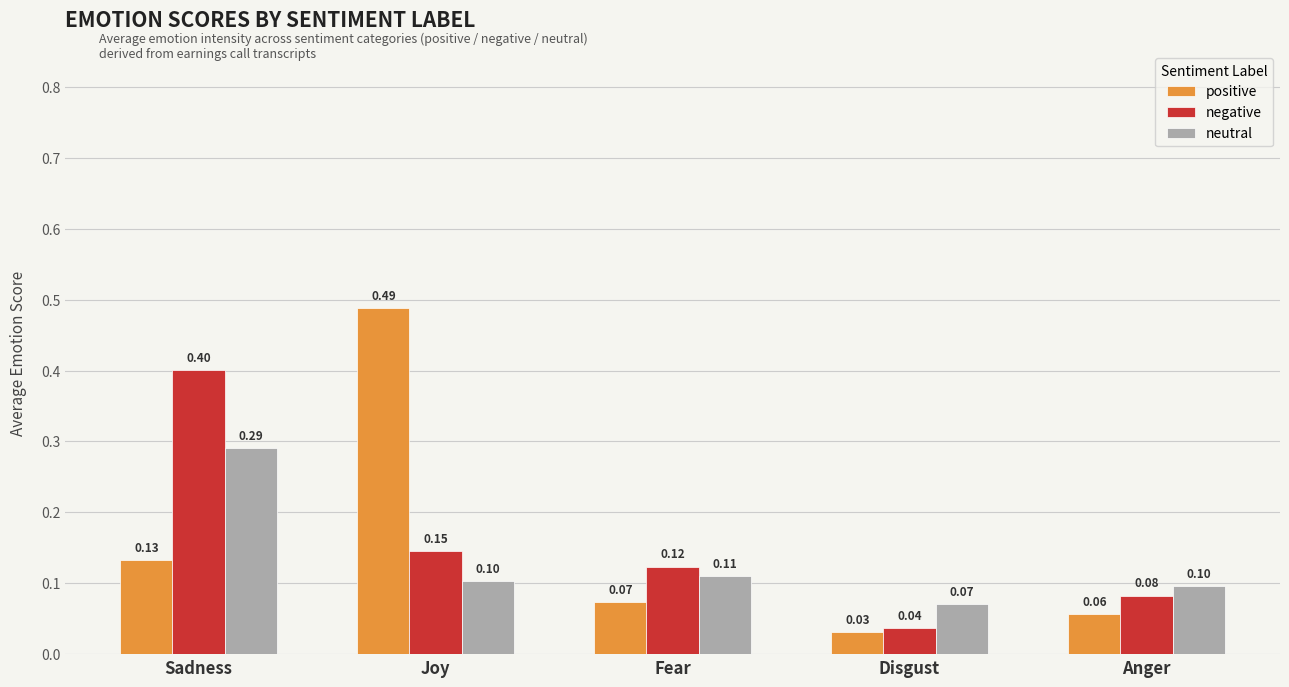

List the labels in order of positive value, smallest first.

Disgust, Anger, Fear, Sadness, Joy